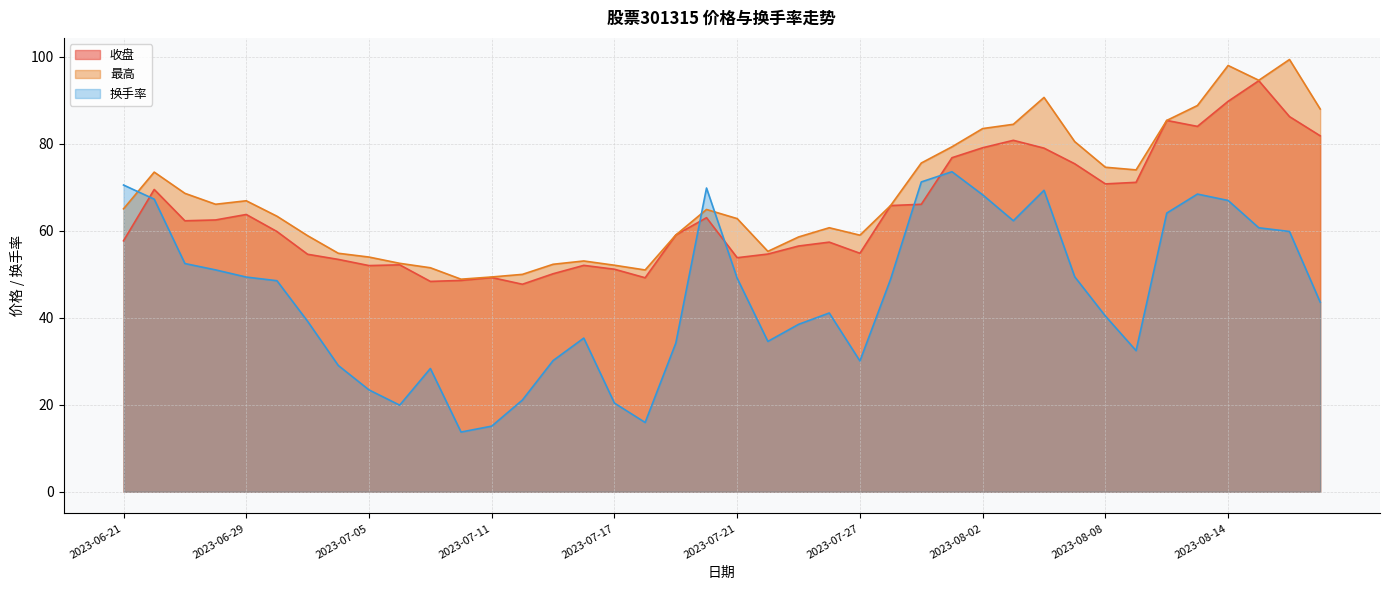

What is the difference between the maximum and minimum values in the 收盘 series?

46.8